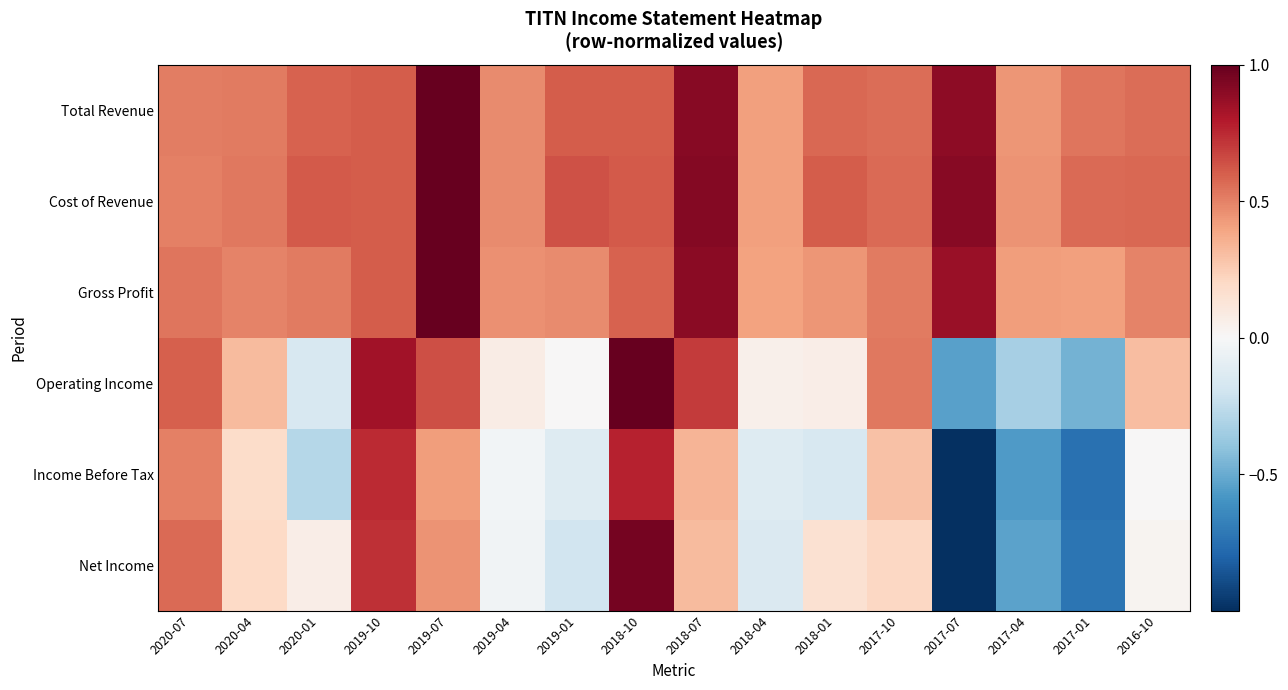

Rank the series at 2018-01 from lowest to highest value.

Income Before Tax, Operating Income, Net Income, Gross Profit, Total Revenue, Cost of Revenue